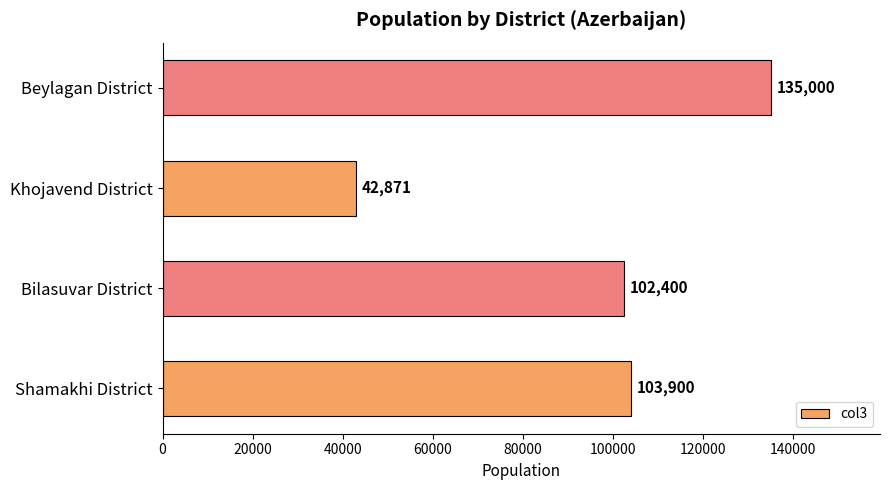

At which label is the value closest to 88935?

Bilasuvar District